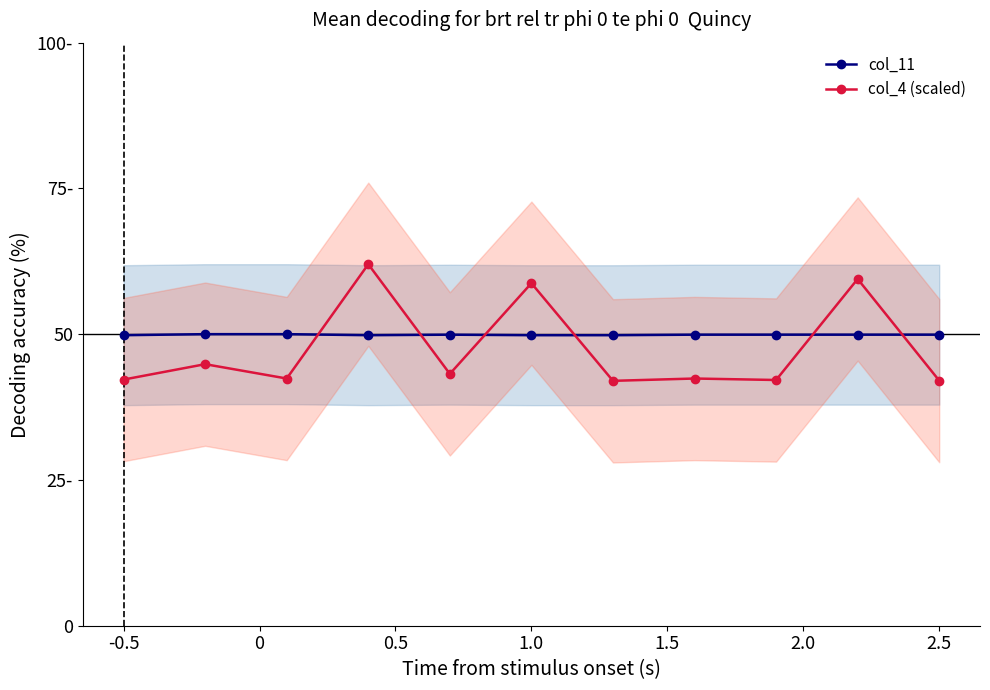

Between 1.5 and -0.5, which is larger?

1.5